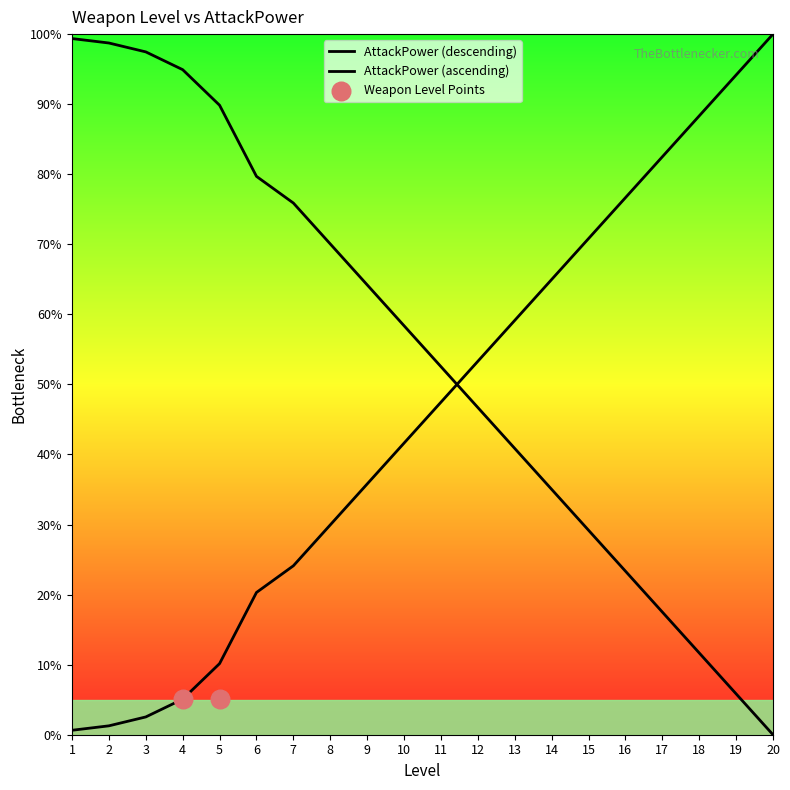

Is the value of Level at 13 greater than the value of AttackPower at 18?

Yes